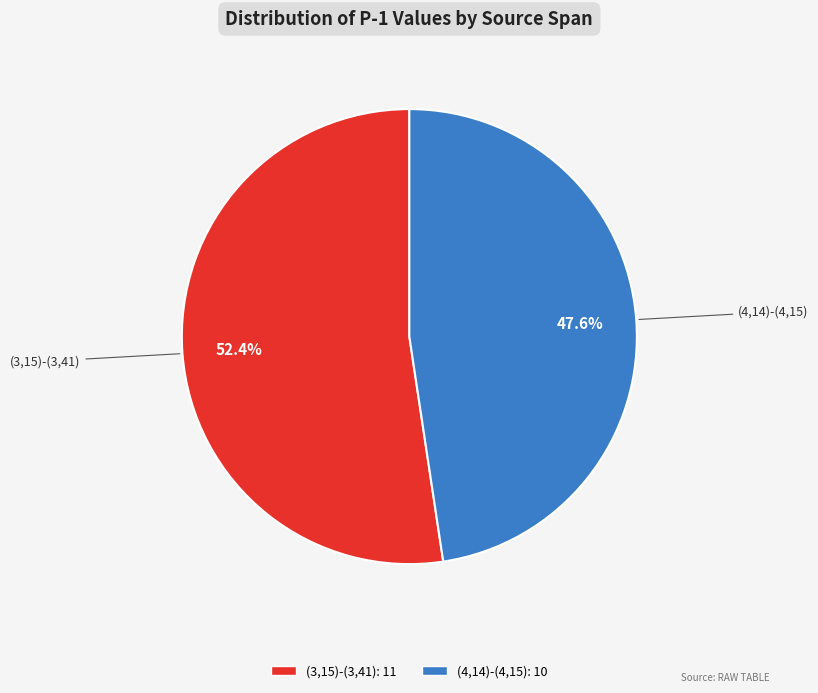

What percentage is the (3,15)-(3,41) slice, to the nearest percent?

52%